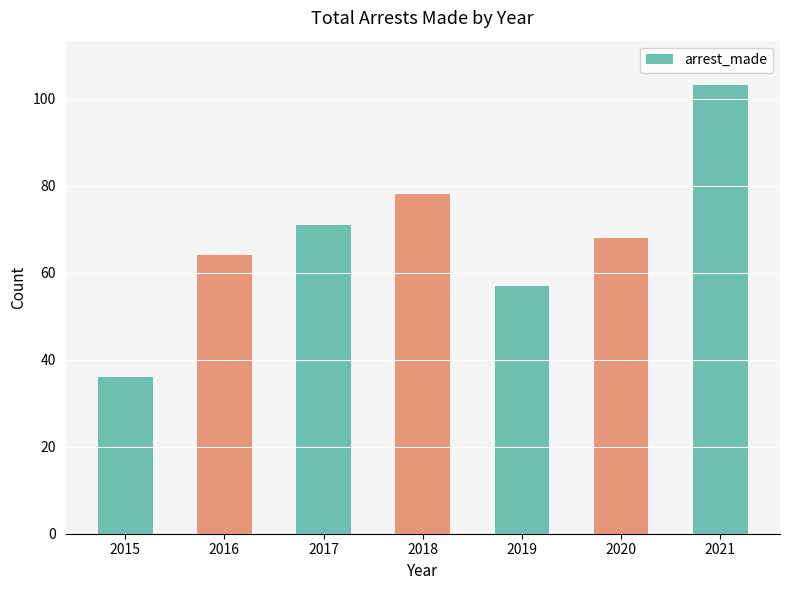

Does the chart contain stacked bars?

No